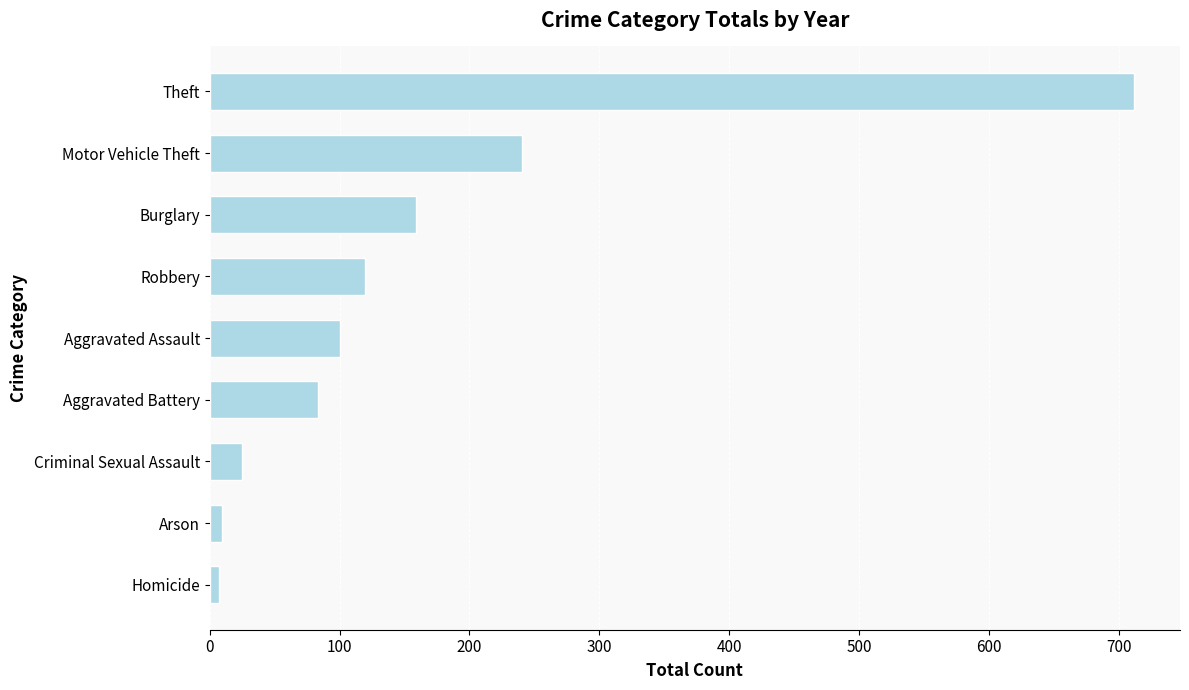

What is the ratio of the value at Theft to the value at Criminal Sexual Assault?

29.0